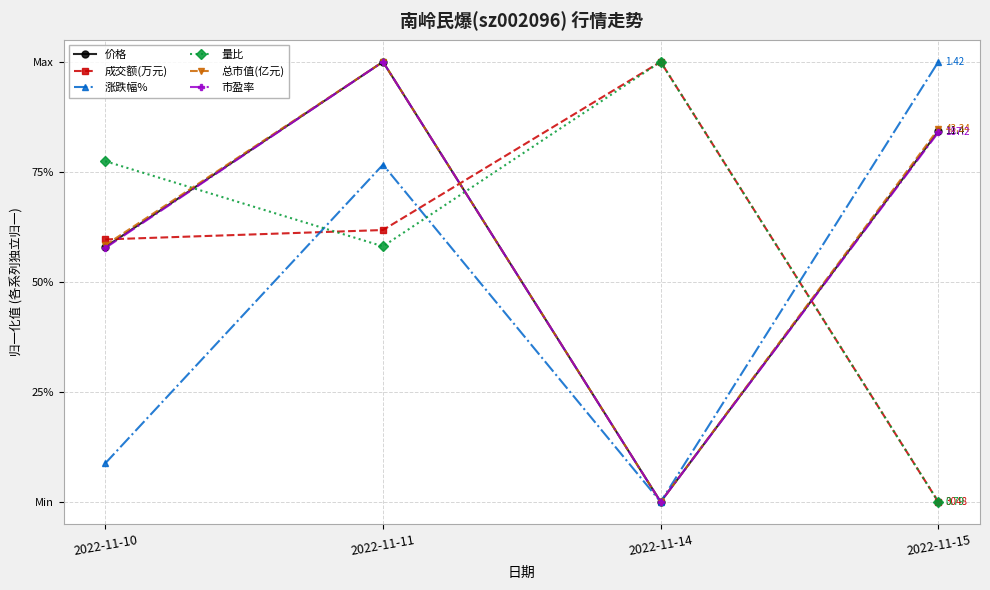

Rank the series at 2022-11-15 from highest to lowest value.

涨跌幅%, 总市值(亿元), 价格, 市盈率, 成交额(万元), 量比